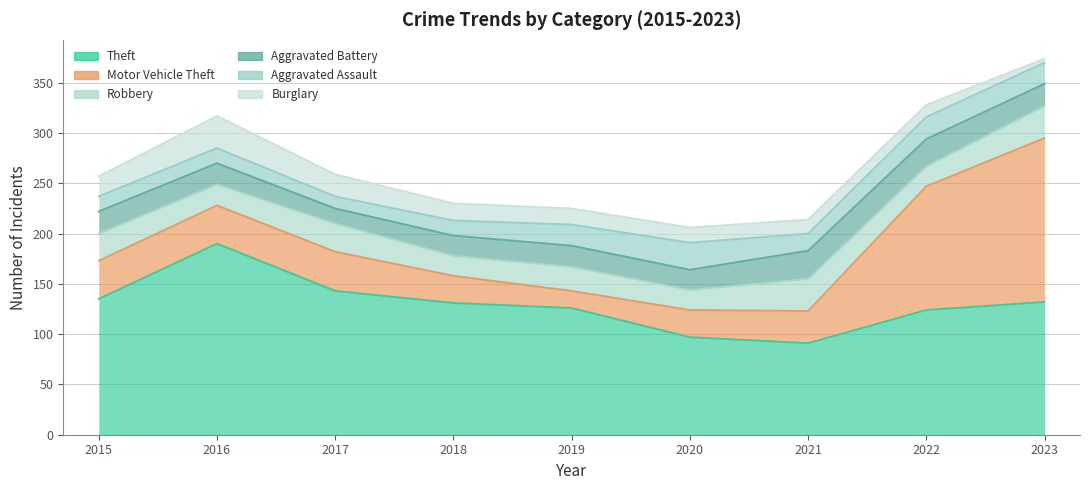

Where is the first local maximum for Aggravated Battery?

2019